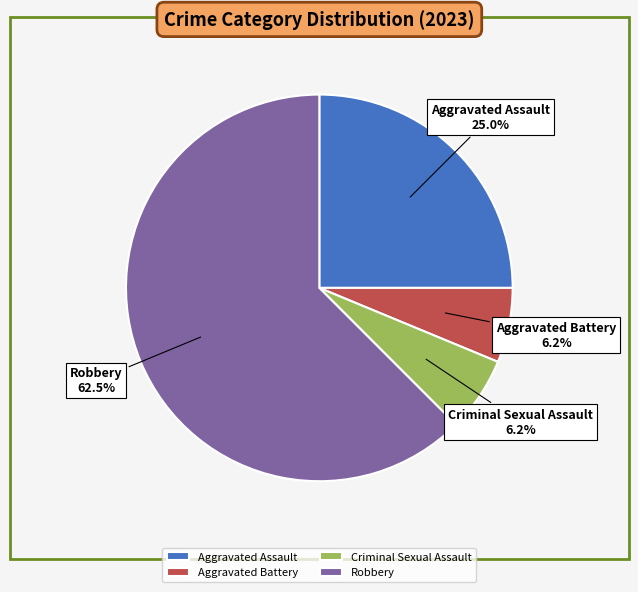

What is the largest slice in the pie chart?

Robbery